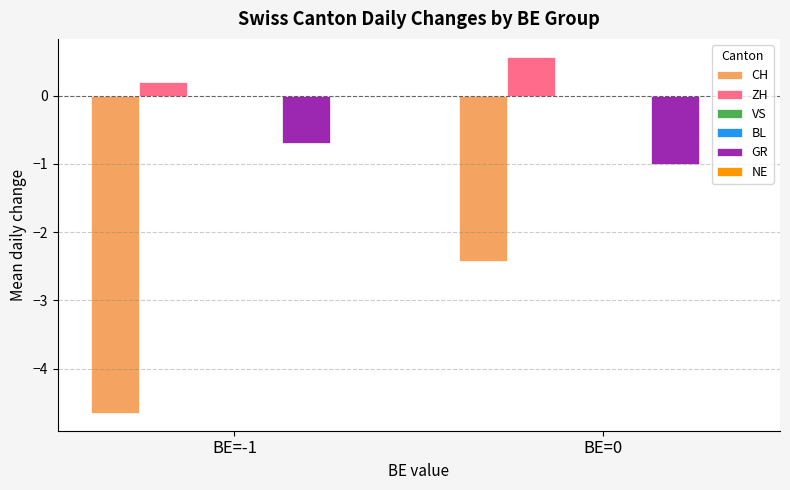

What is the greatest value displayed?

0.6